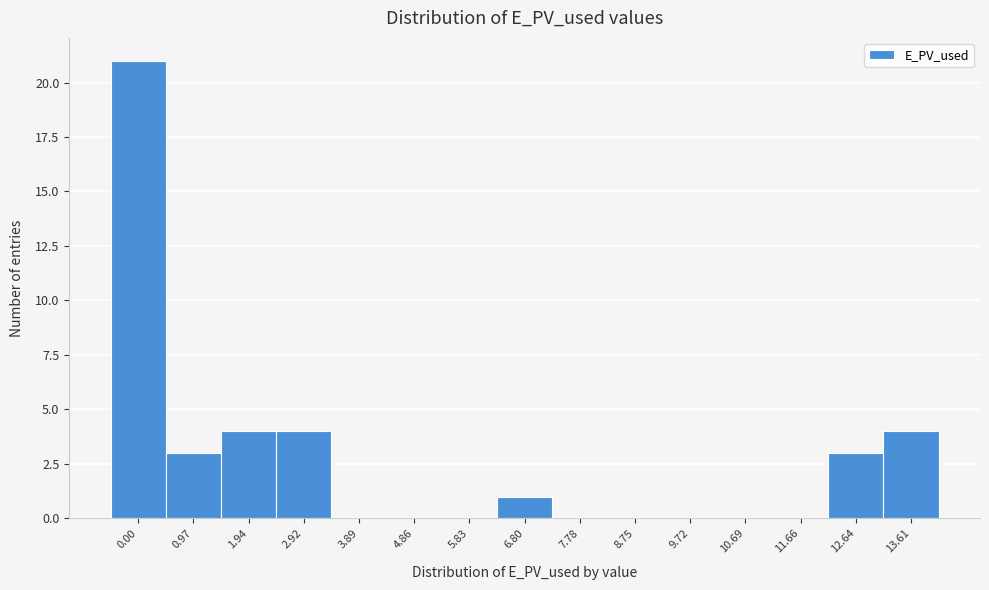

What is the maximum value shown in the chart?

21